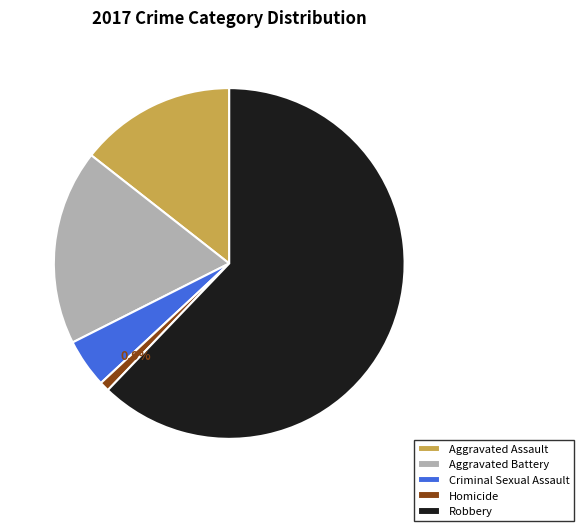

Which slice is the largest?

Robbery